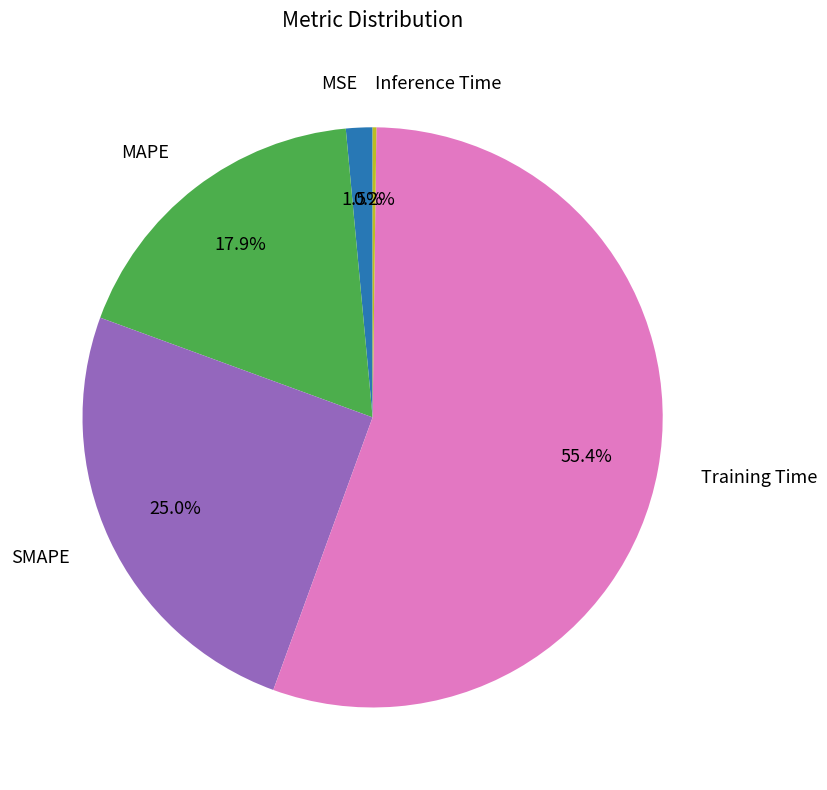

Is there a majority slice in this chart?

Yes